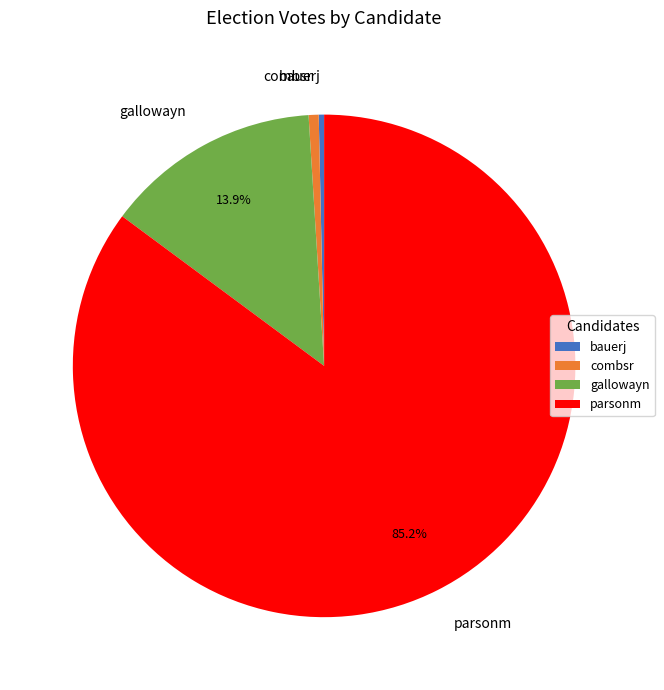

What is the largest slice in the pie chart?

parsonm